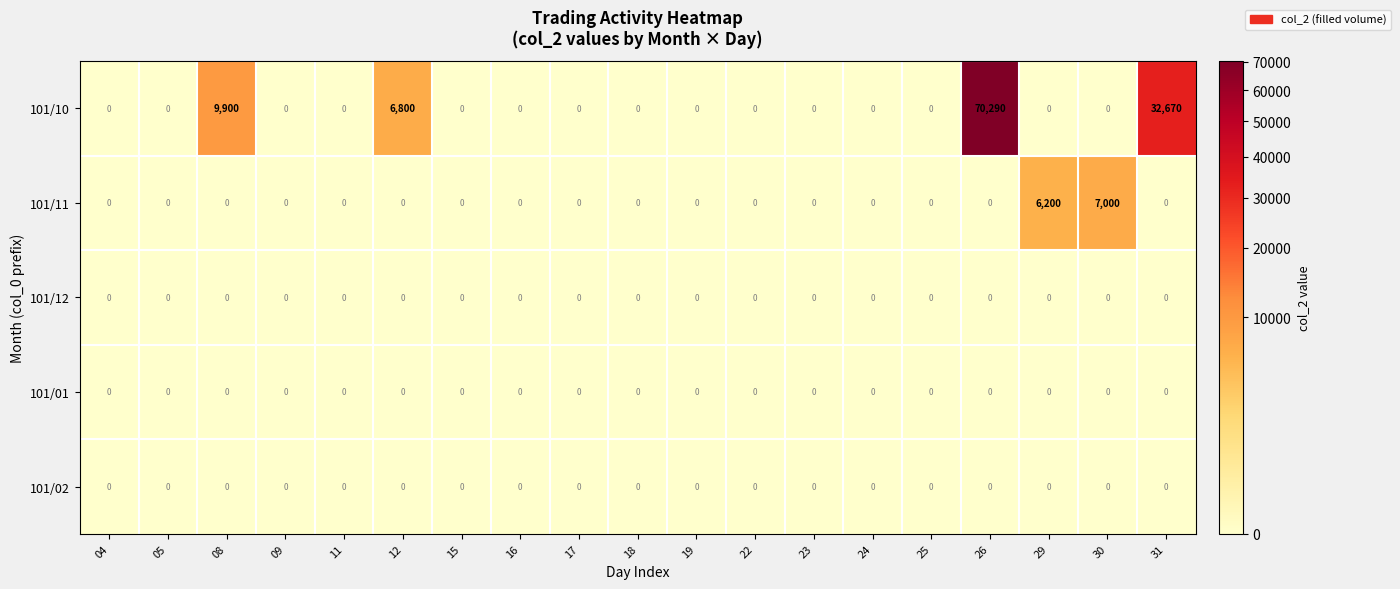

At which label is 101/10 closest to 35145?

31